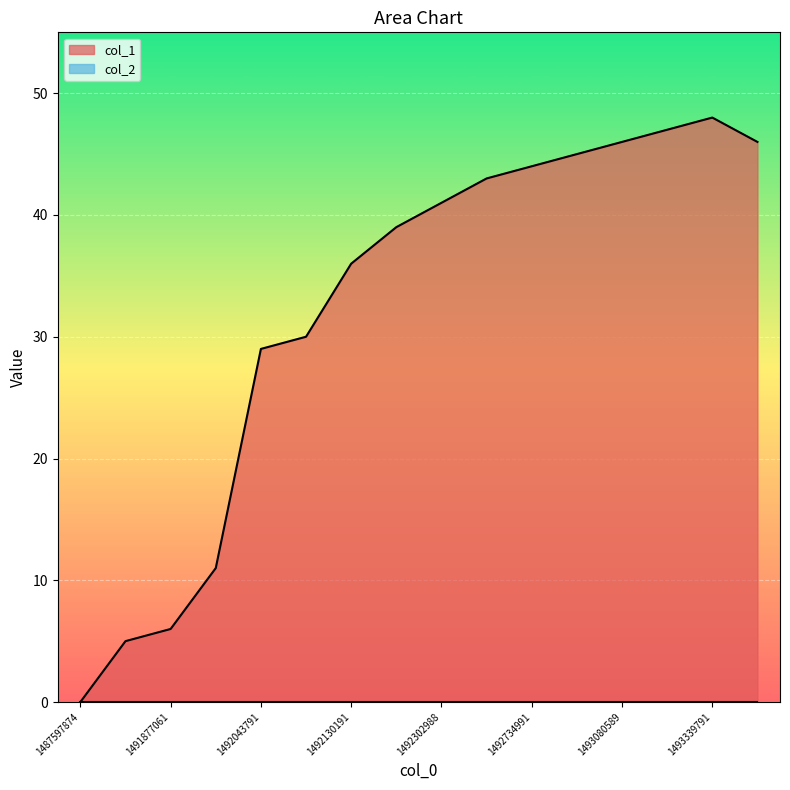

Read the value at 1492475801, to the nearest 10.

40